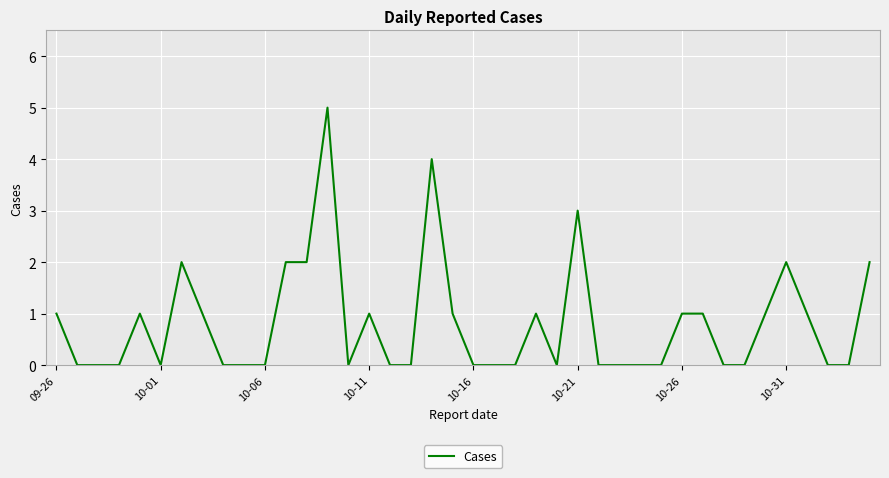

What is the greatest value displayed?

5